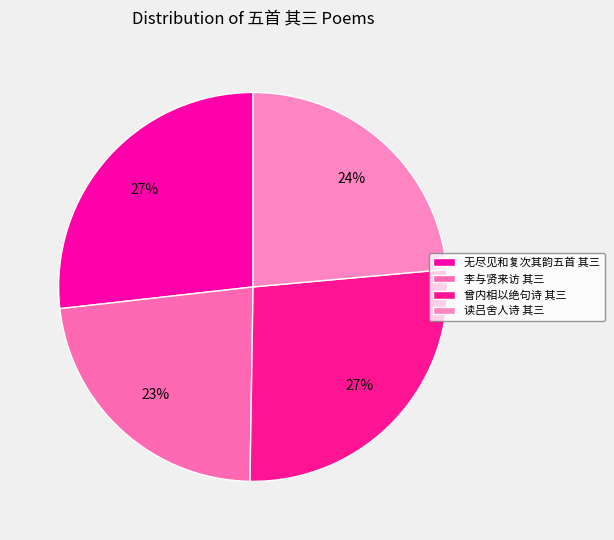

Is there a majority slice in this chart?

No